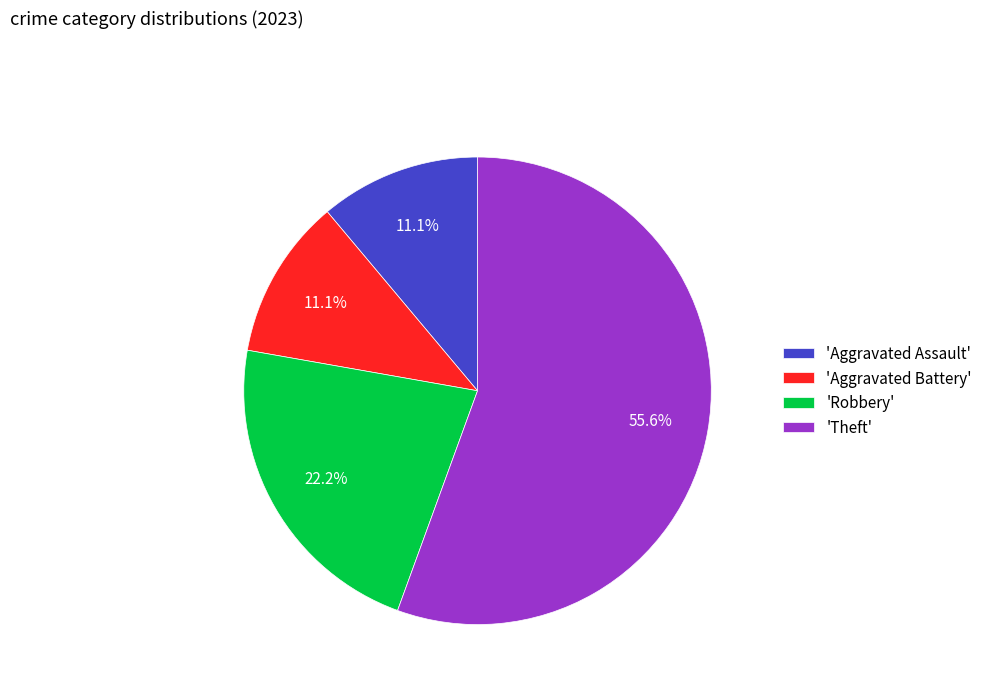

Which has a higher value, 'Aggravated Assault' or 'Robbery'?

'Robbery'